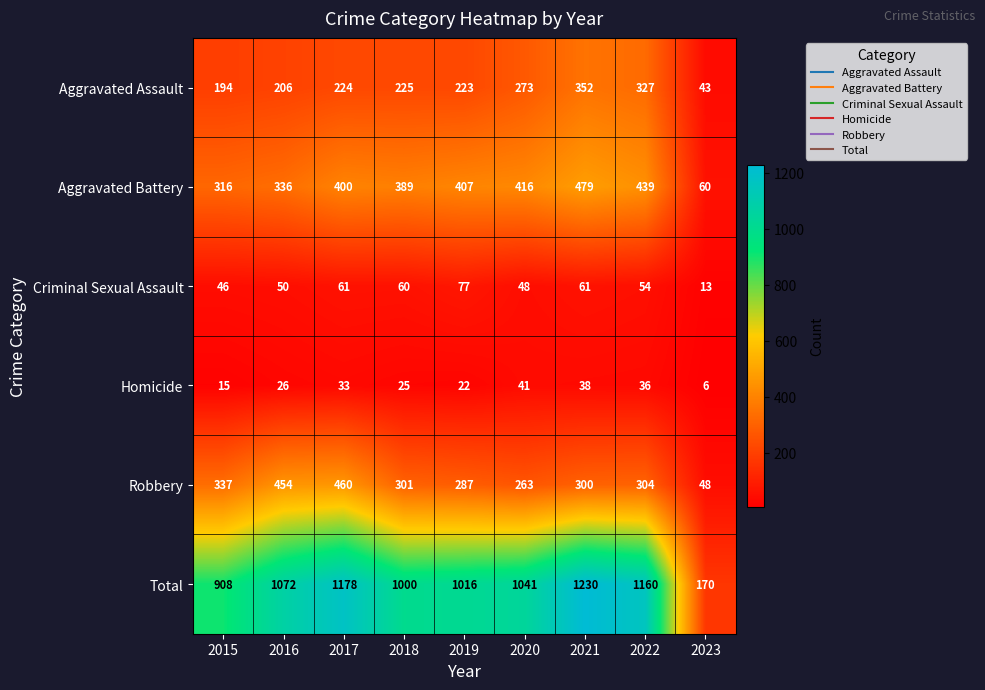

What is the total value across all series at 2020?

2082